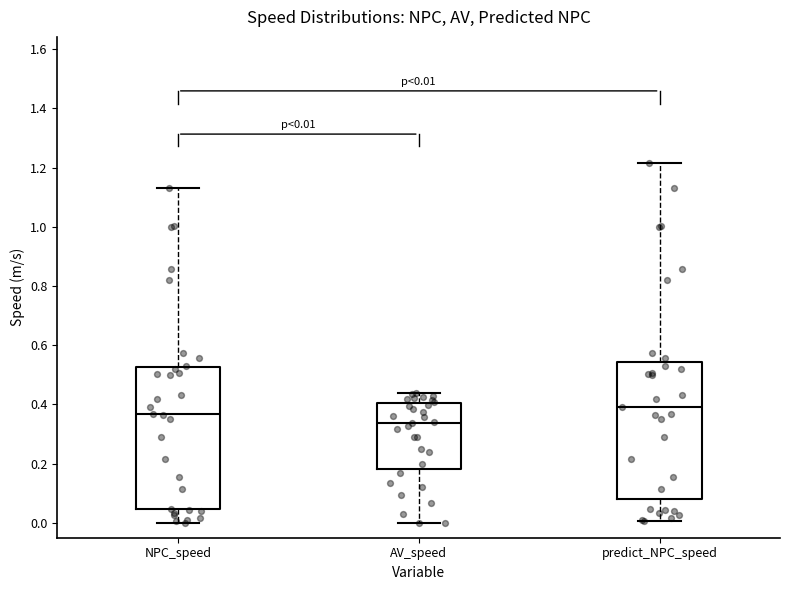

Which box has the lowest median line?

AV_speed